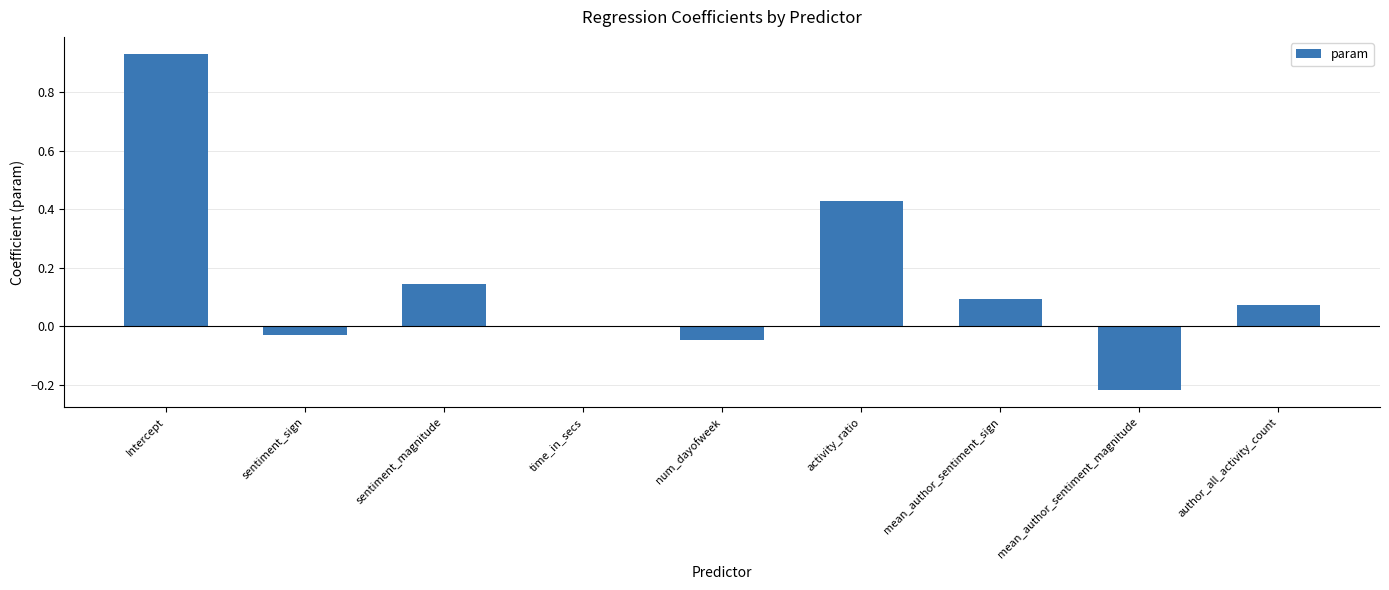

What is the sum of all values?

1.4